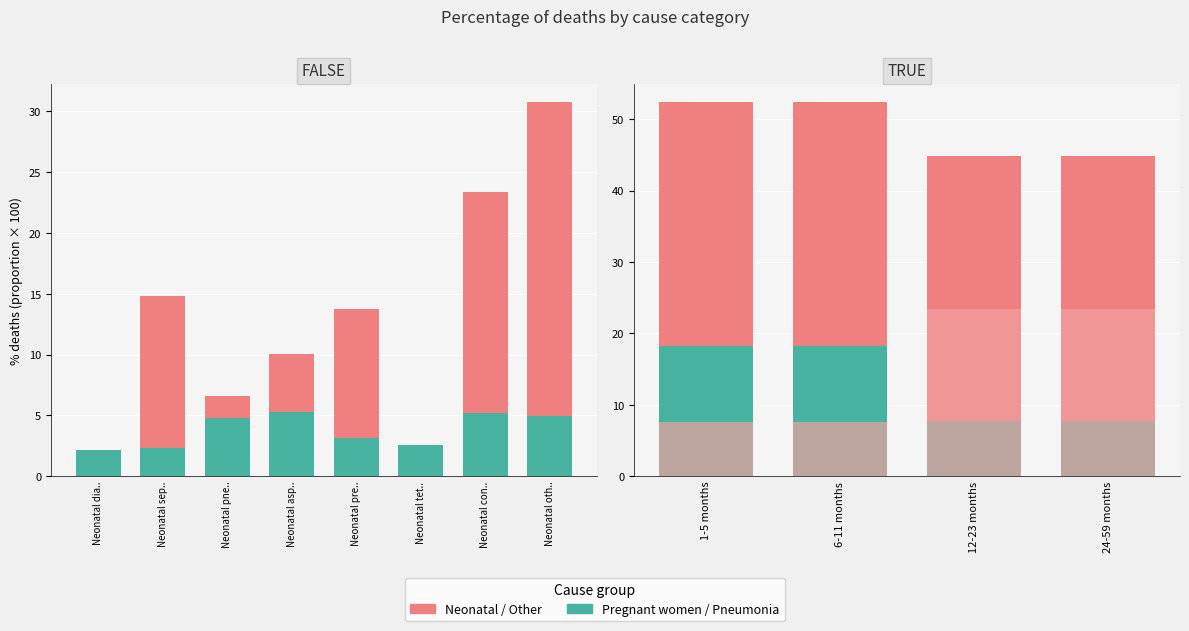

What is the difference between the maximum and minimum values?

30.8